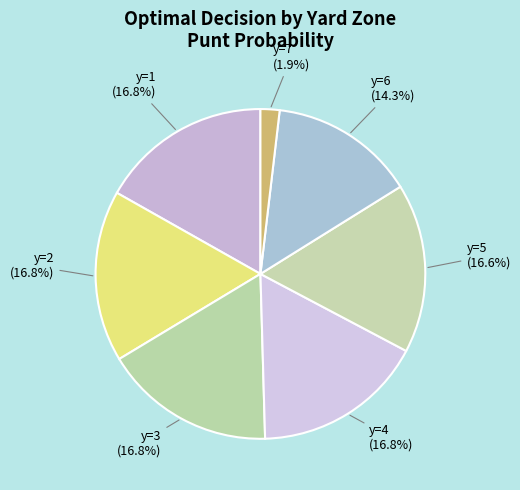

Which category has the biggest portion of the pie?

y=1